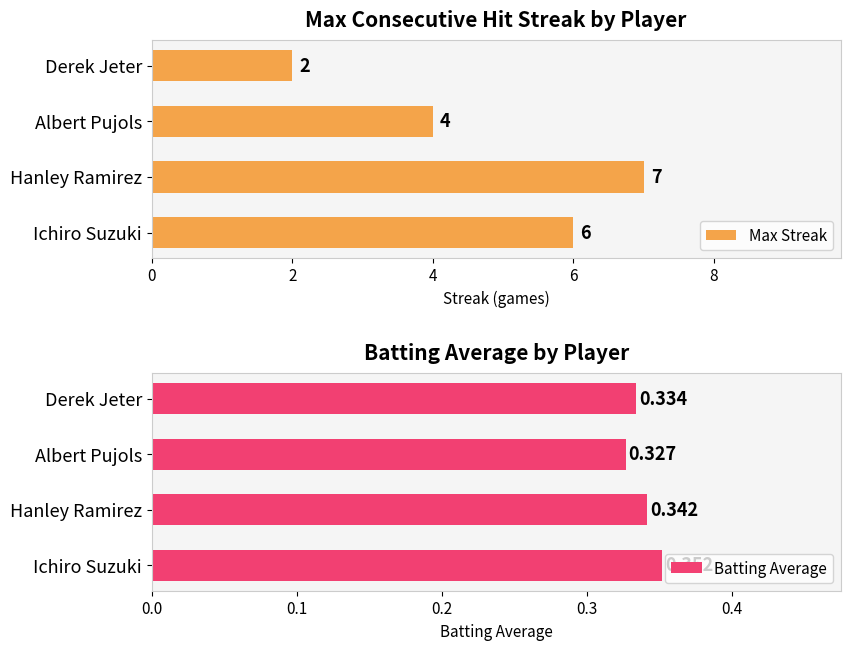

What are all the series names shown in the legend?

Max Streak, Batting Average